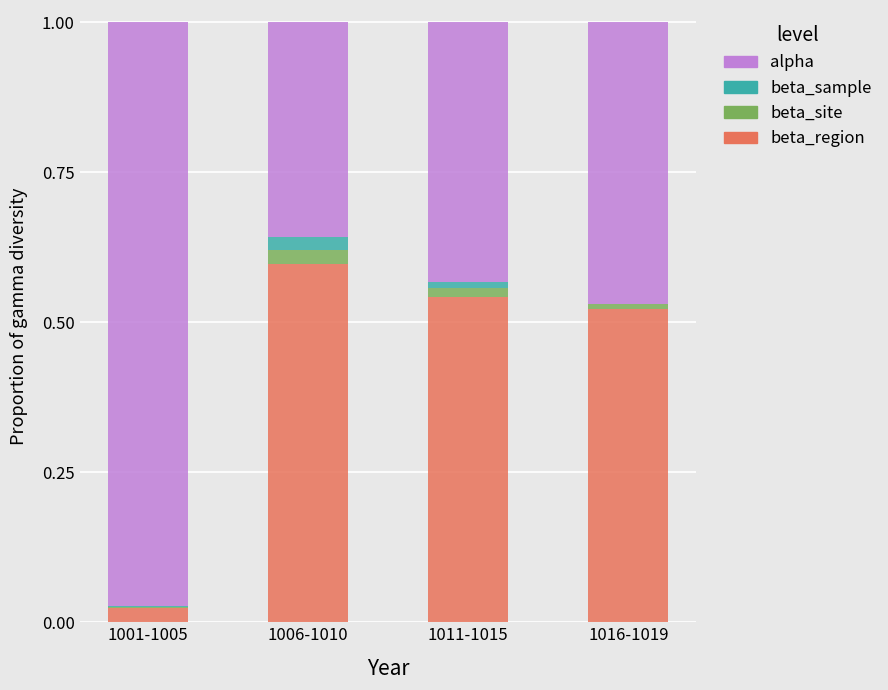

What is the maximum value for beta_region?

0.6